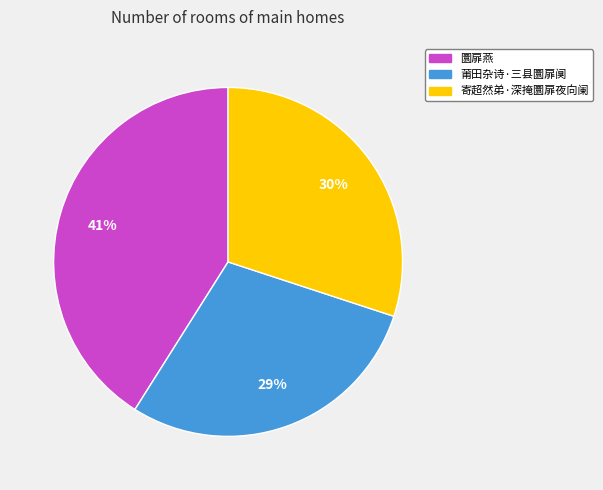

Is the sum of 莆田杂诗·三县圜扉阒 and 寄超然弟·深掩圜扉夜向阑 greater than half?

Yes